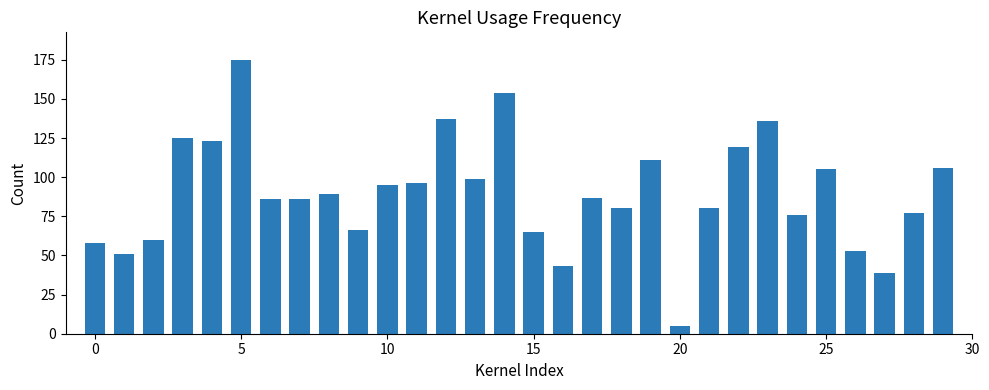

Reading left to right, transcribe all the data shown in this chart.

58	51	60	125	123	175	86	86	89	66	95	96	137	99	154	65	43	87	80	111	5	80	119	136	76	105	53	39	77	106